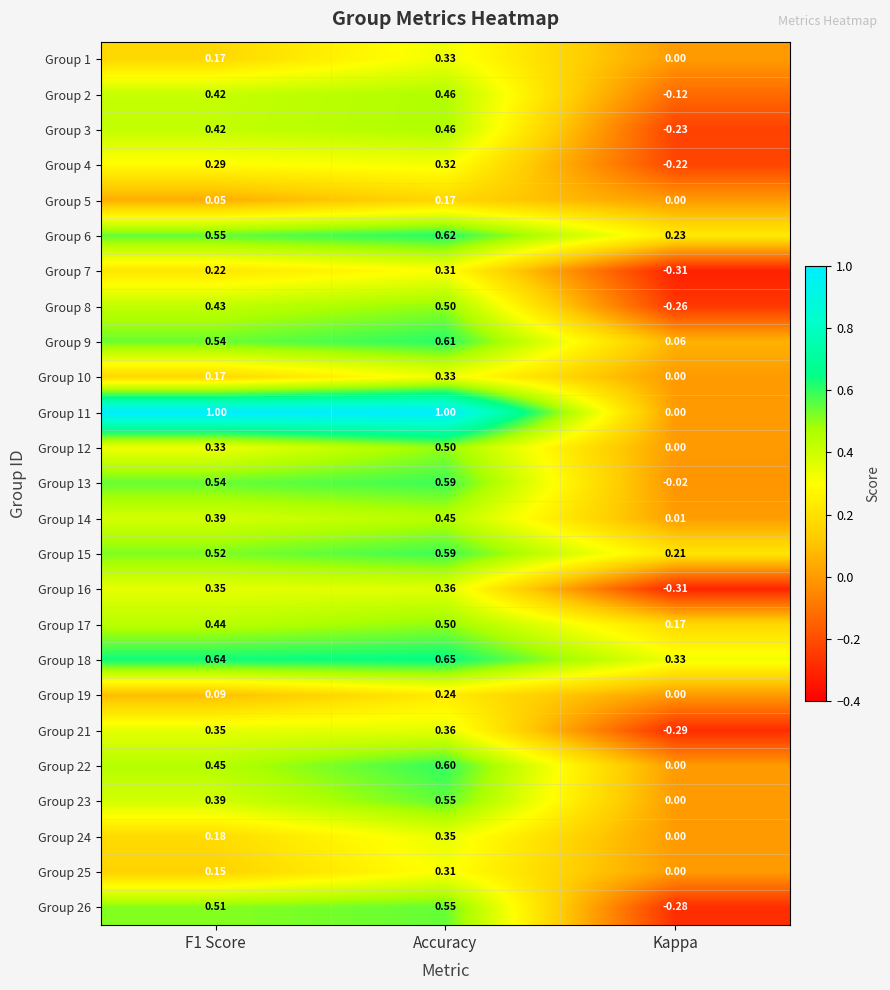

Is the value of Group 2 at Accuracy greater than the value of Group 9 at F1 Score?

No